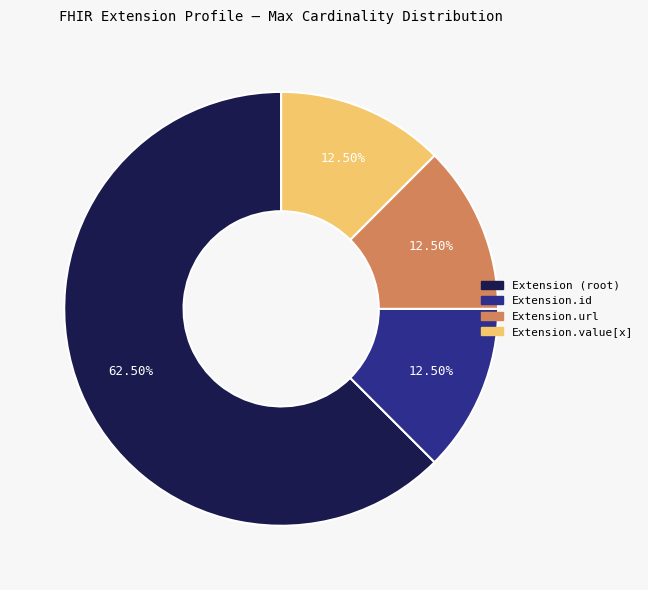

Is there a majority slice in this chart?

Yes